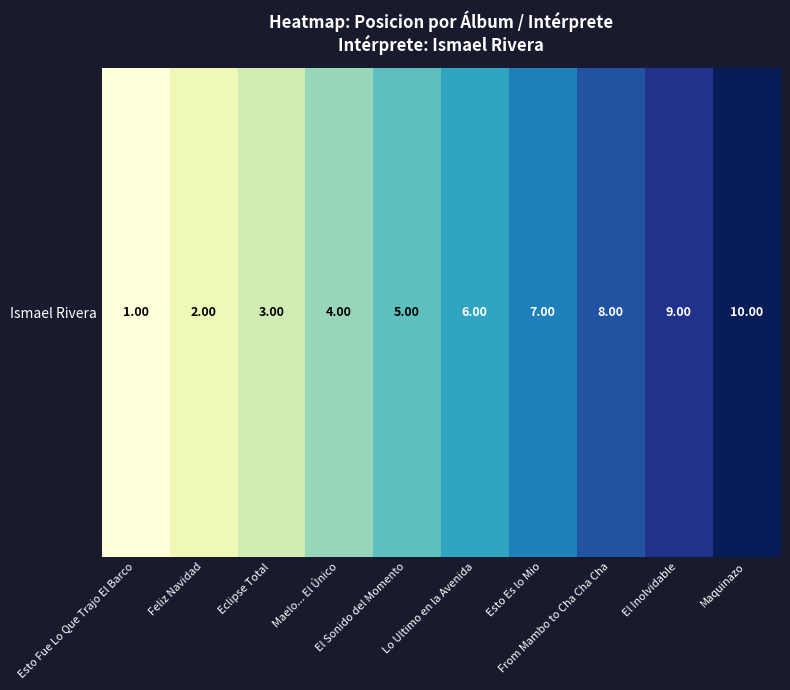

Where does the data first go above 6?

Esto Es lo Mio